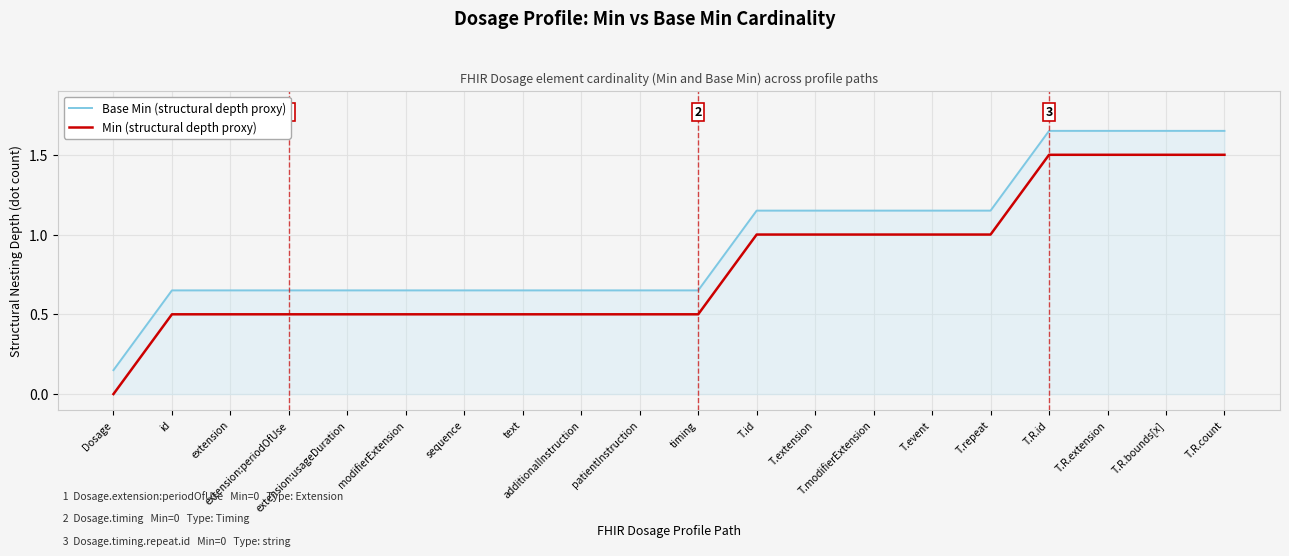

Which category has the lowest value in the Base Min (structural depth proxy) series?

Dosage